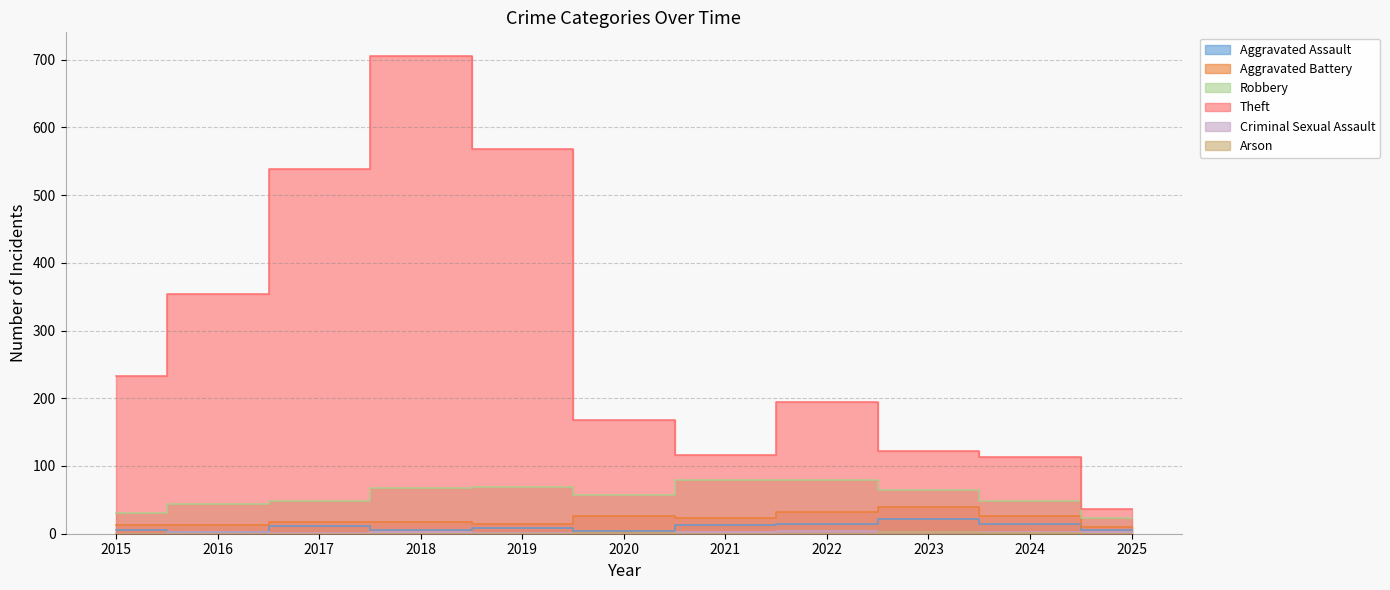

Reading left to right, what are all the values shown in this chart?

Aggravated Assault: 2015=6	2016=3	2017=12	2018=5	2019=8	2020=4	2021=13	2022=14	2023=22	2024=15	2025=5
Aggravated Battery: 2015=13	2016=13	2017=17	2018=18	2019=14	2020=26	2021=23	2022=32	2023=40	2024=26	2025=10
Robbery: 2015=30	2016=44	2017=49	2018=67	2019=69	2020=57	2021=80	2022=80	2023=64	2024=48	2025=23
Theft: 2015=233	2016=354	2017=538	2018=705	2019=568	2020=168	2021=116	2022=194	2023=122	2024=113	2025=36
Criminal Sexual Assault: 2015=0	2016=2	2017=1	2018=2	2019=1	2020=0	2021=2	2022=4	2023=3	2024=2	2025=2
Arson: 2015=0	2016=0	2017=0	2018=0	2019=0	2020=1	2021=0	2022=0	2023=2	2024=1	2025=0